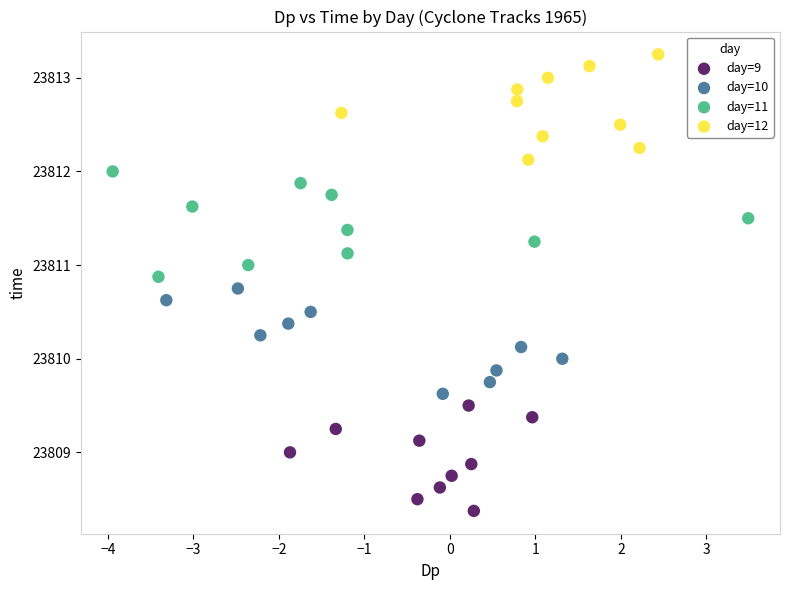

Which series contains the lowest Y value?

day=9